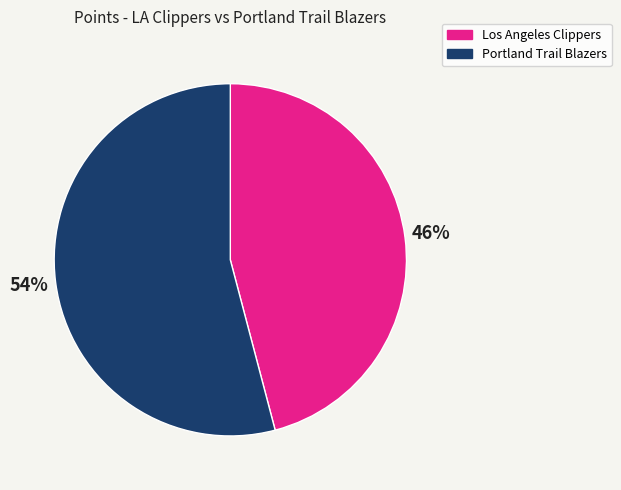

To the nearest percent, what is the average slice percentage?

50%